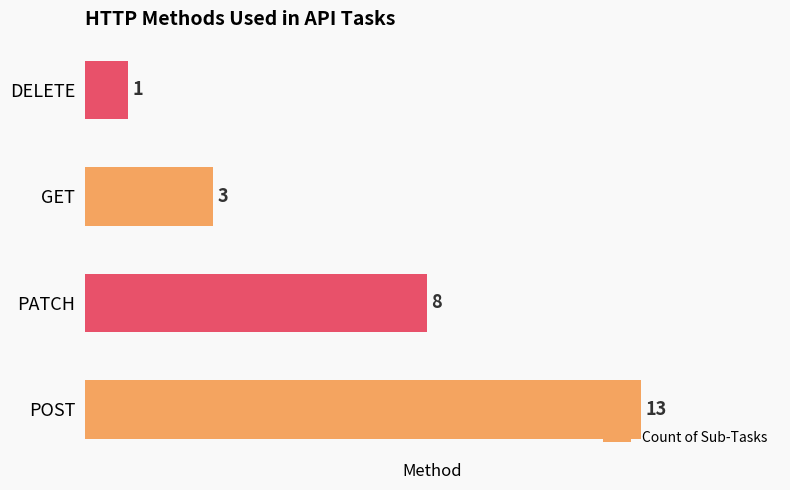

Reading bottom to top, extract all data points from this chart.

POST=13	PATCH=8	GET=3	DELETE=1